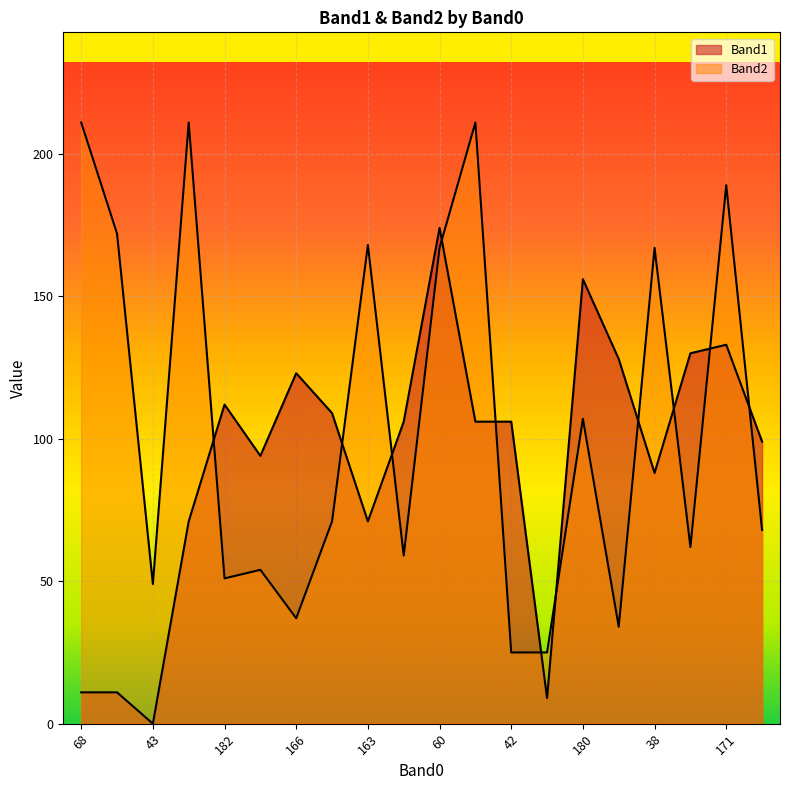

Is the value of Band1 at 42 greater than the value of Band2 at 185?

Yes